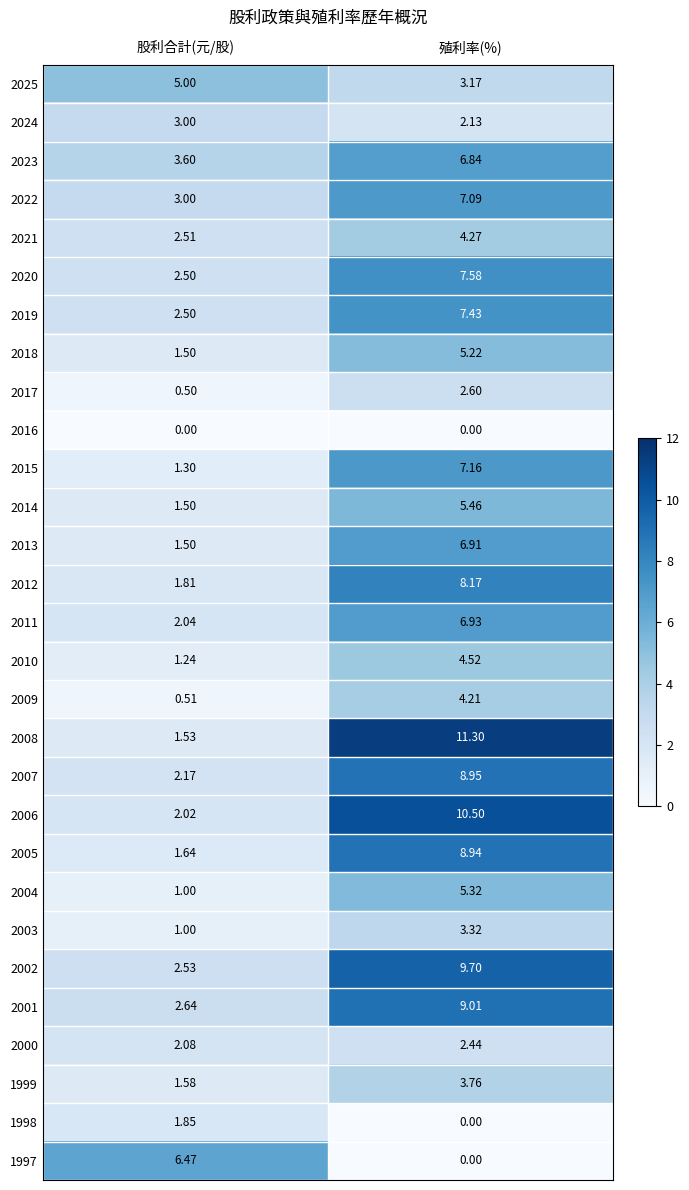

How many distinct data groups are displayed?

29